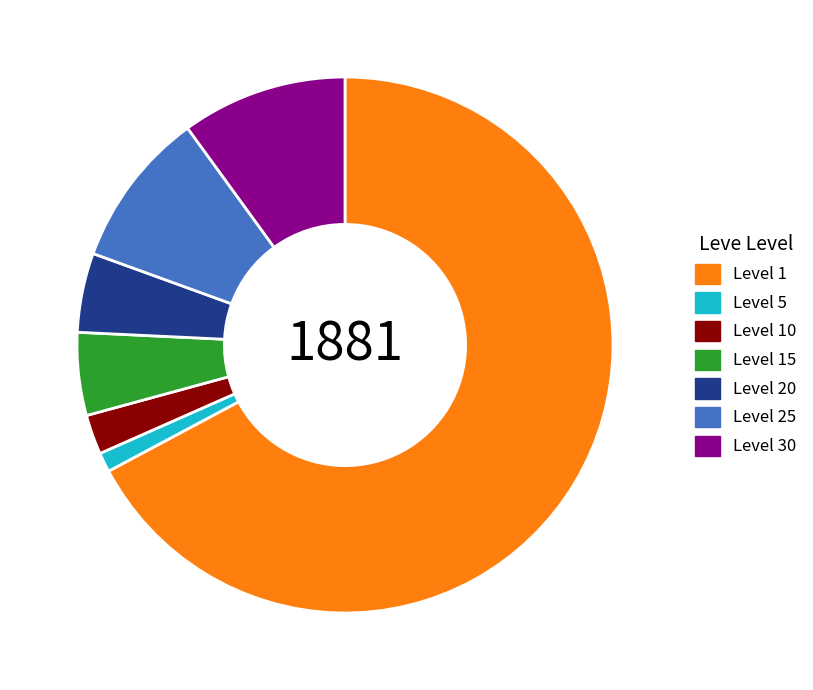

Is the sum of Level 5 and Level 30 greater than half?

No